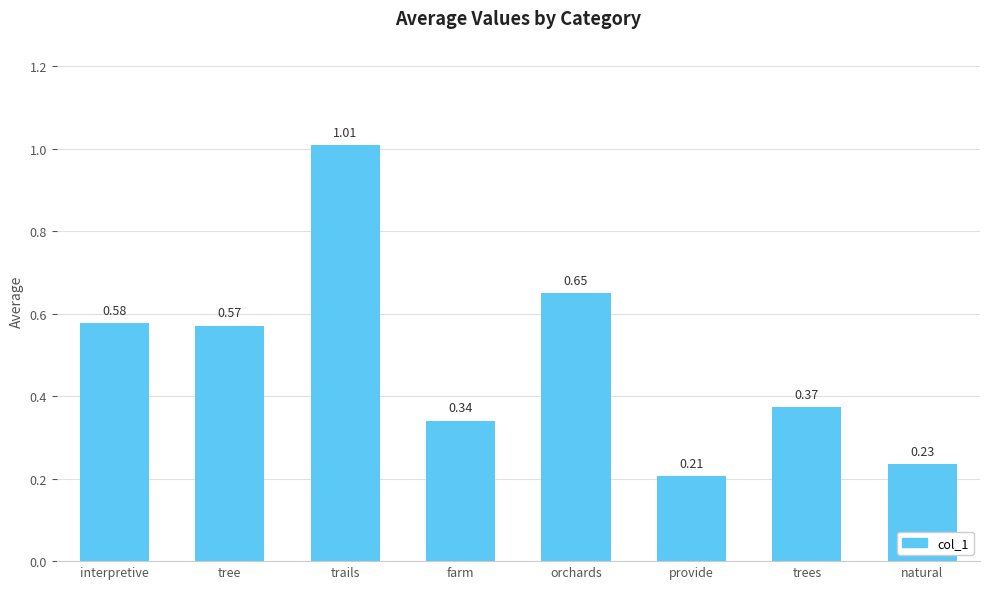

True or false: the data shows 0.6 at trees.

False